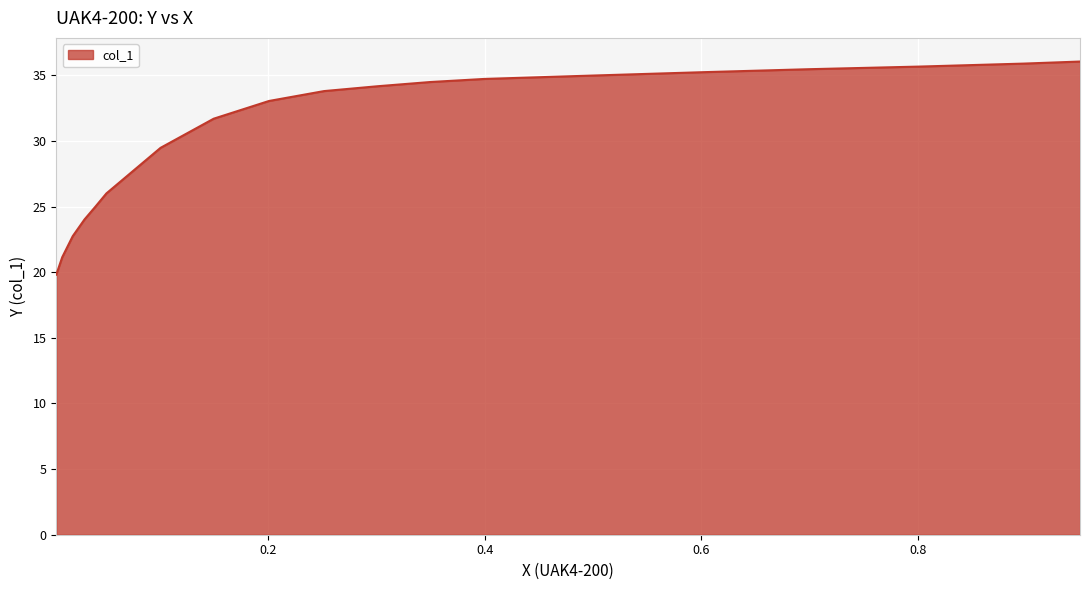

Which category has the lowest value across all series?

0.0043